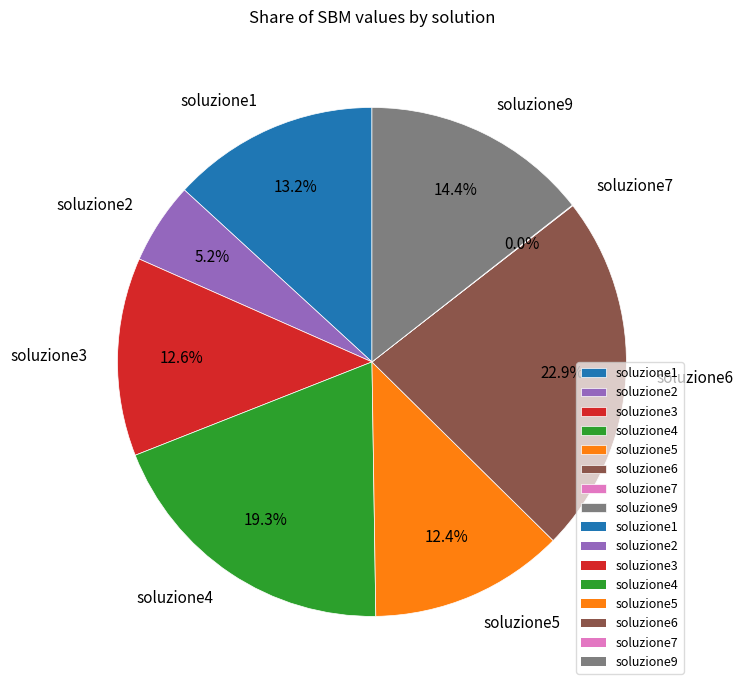

What portion of the pie excludes soluzione1?

86.8%